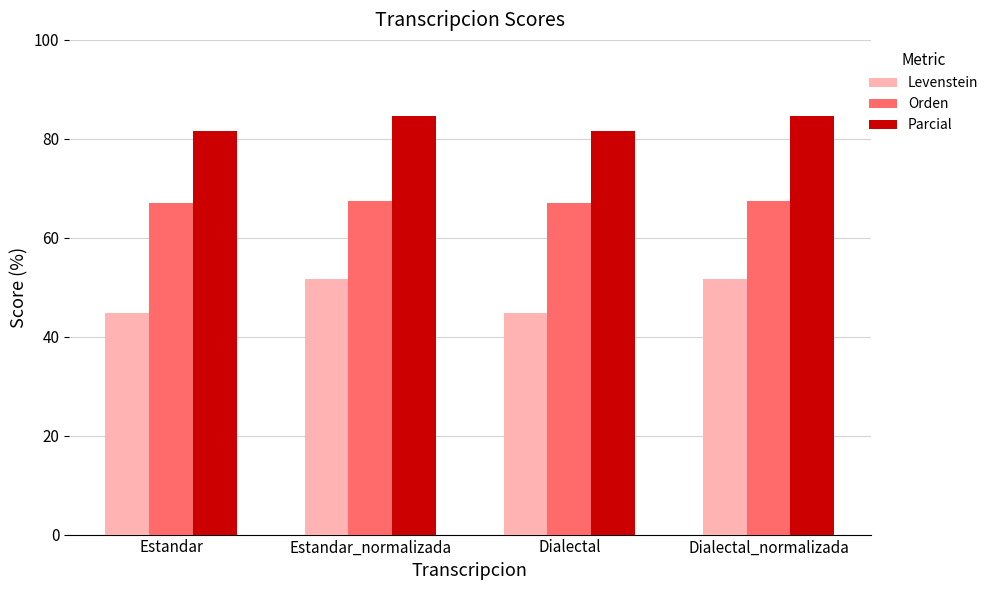

What are all the series names shown in the legend?

Levenstein, Orden, Parcial